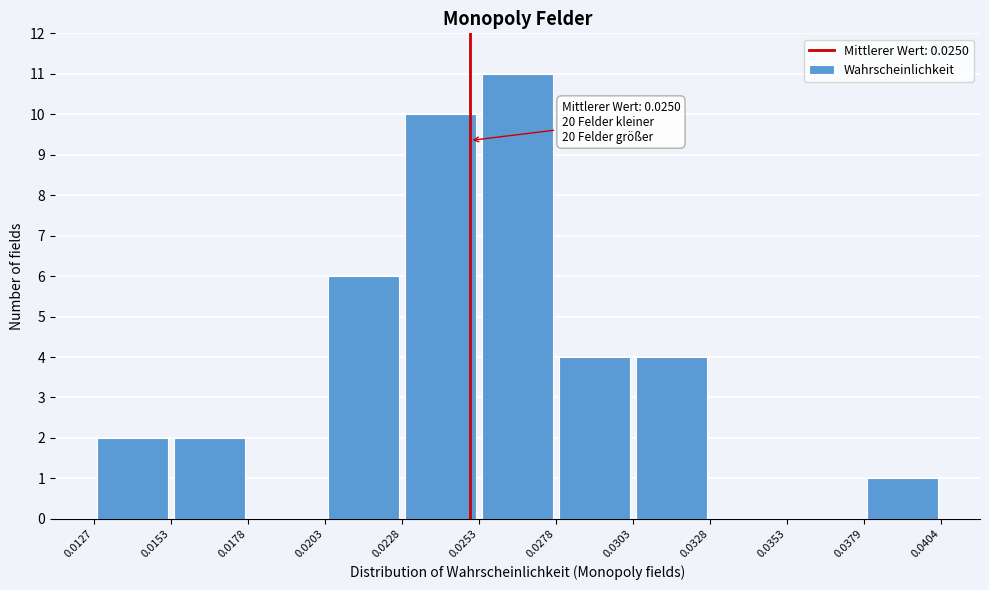

Over which range of the x-axis is the bar tallest?

0.0253 to 0.0278